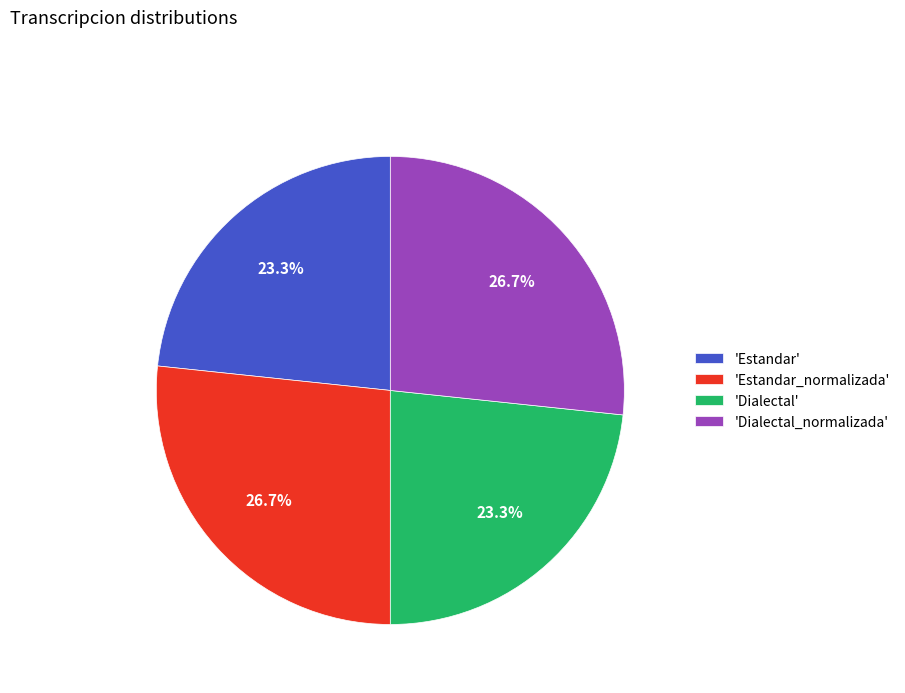

What portion of the pie excludes 'Dialectal_normalizada'?

73.3%